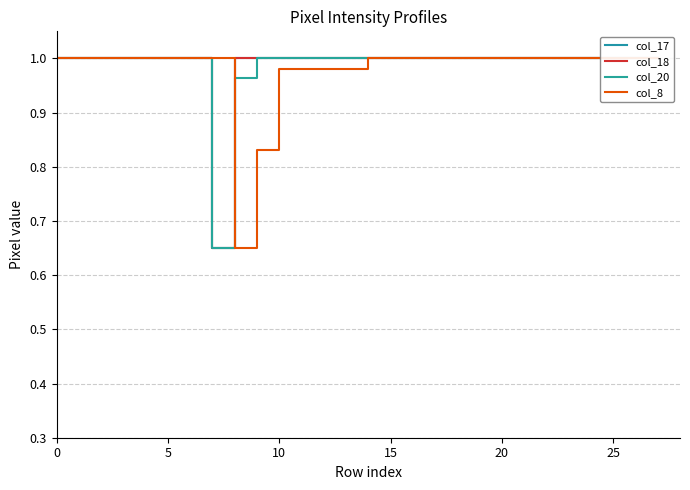

In col_17, how many points are lower than both neighbors (excluding endpoints)?

1